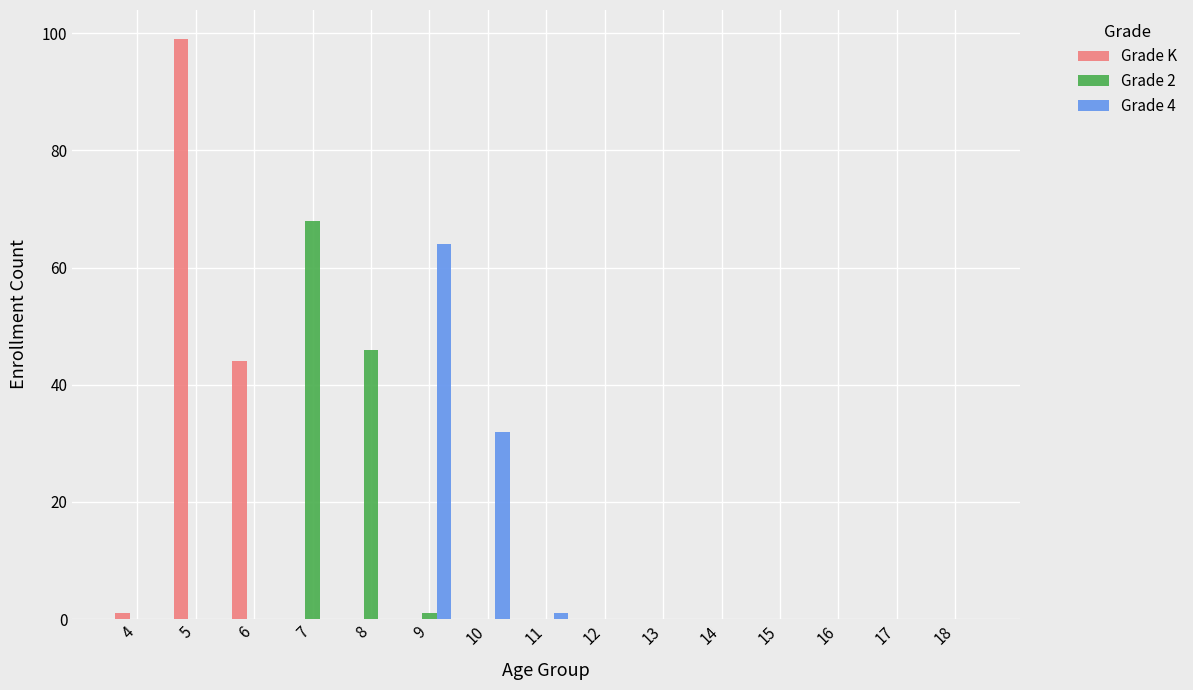

What is the maximum value shown in the chart?

99